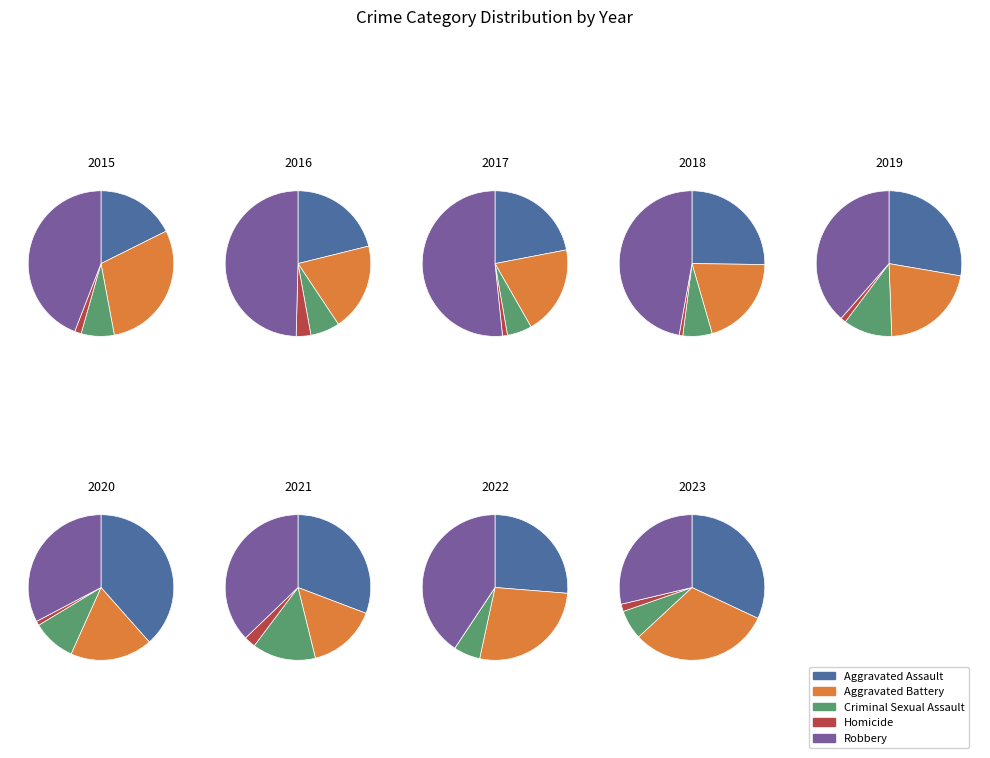

To the nearest percent, what is the combined percentage of 2015 and 2018?

17%